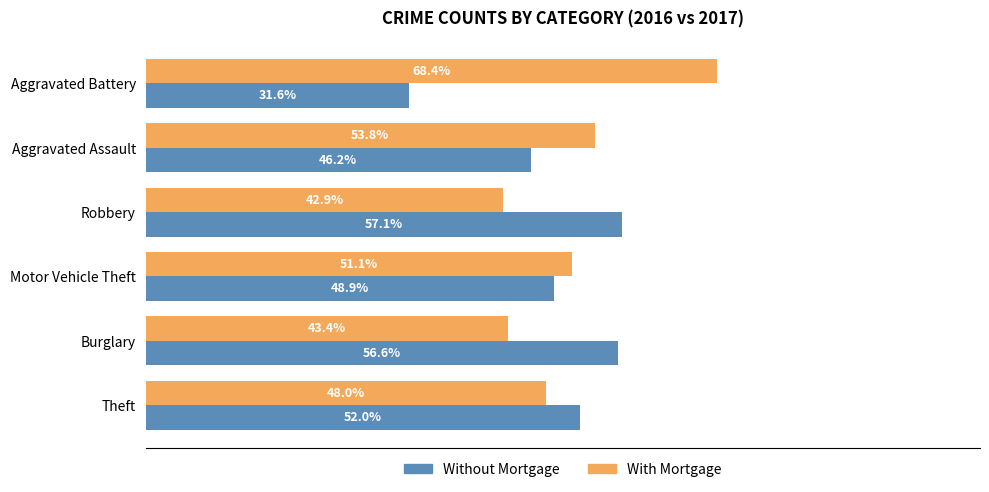

Which category has the lowest value across all series?

Aggravated Battery